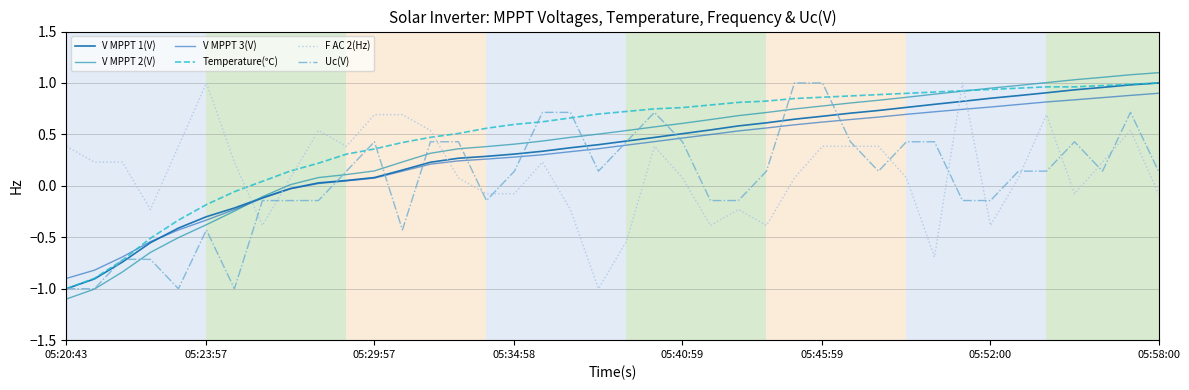

List the series in order of their peak value, highest first.

V MPPT 2(V), V MPPT 1(V), Temperature(℃), F AC 2(Hz), Uc(V), V MPPT 3(V)